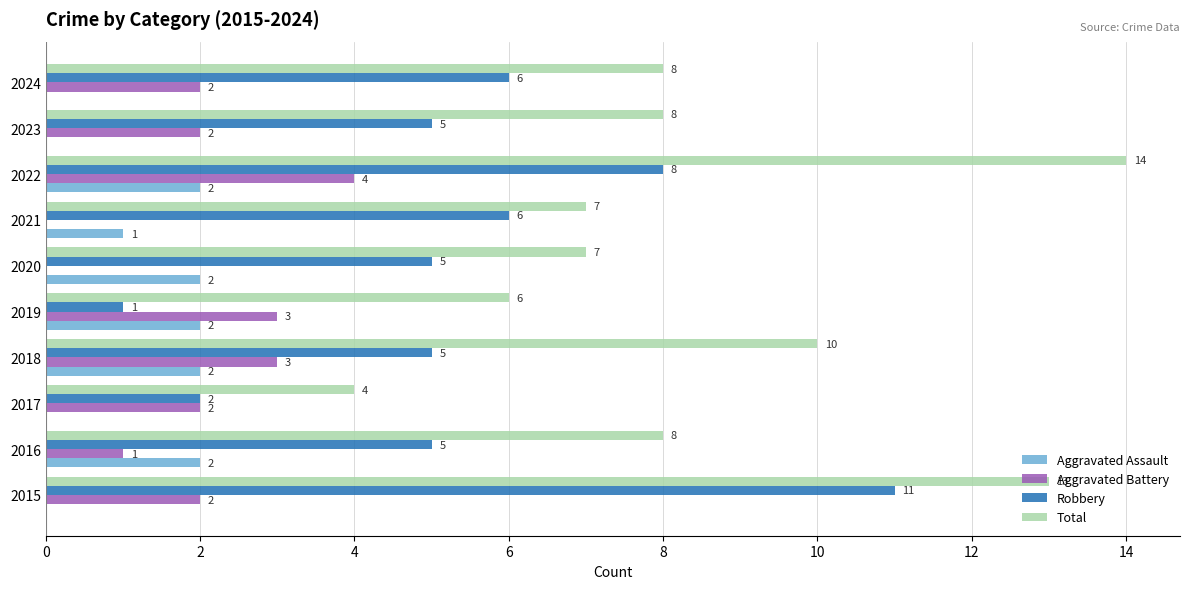

What is the sum of the Robbery values at 2015 and 2016?

16